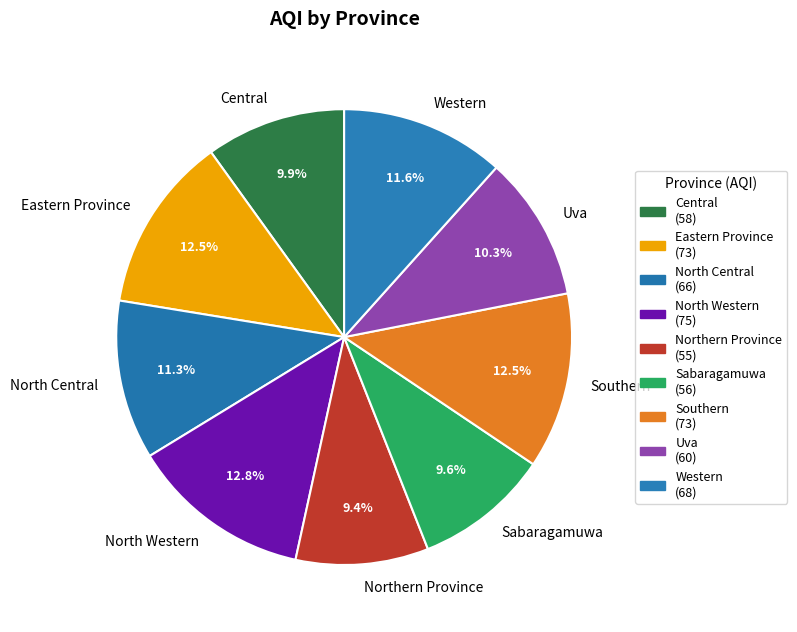

Is there any slice that represents more than half of the pie?

No